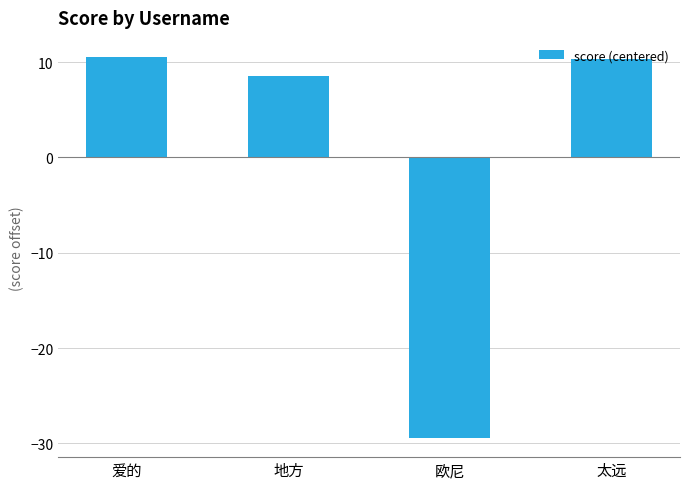

The value at 欧尼 is -10.3. True or false?

False